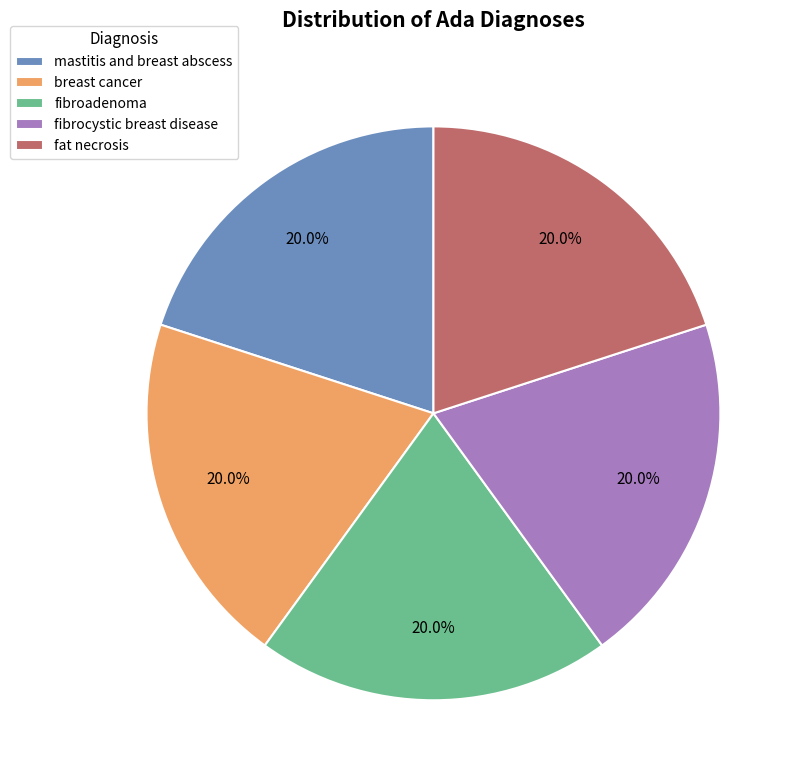

What is the ratio of the value at breast cancer to the value at mastitis and breast abscess?

1.0